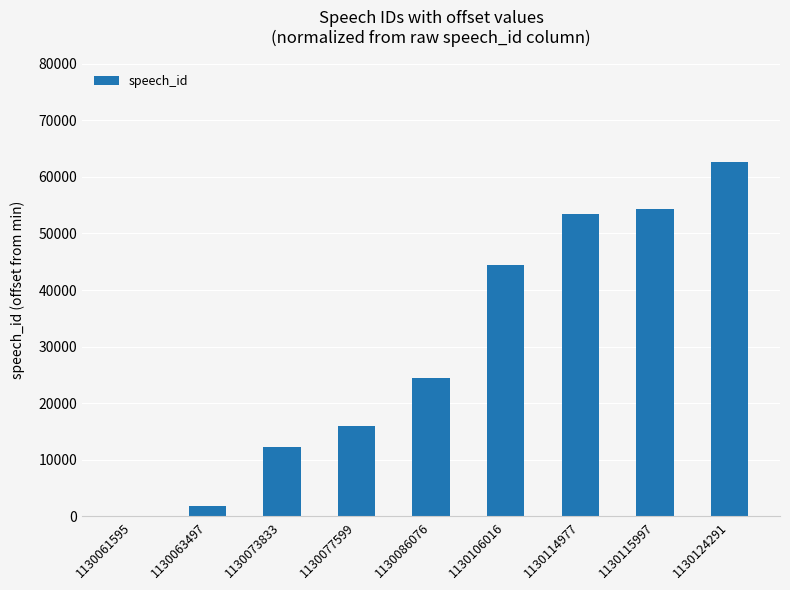

Reading right to left, what are all the values shown in this chart?

62696	54402	53382	44421	24481	16004	12238	1902	0